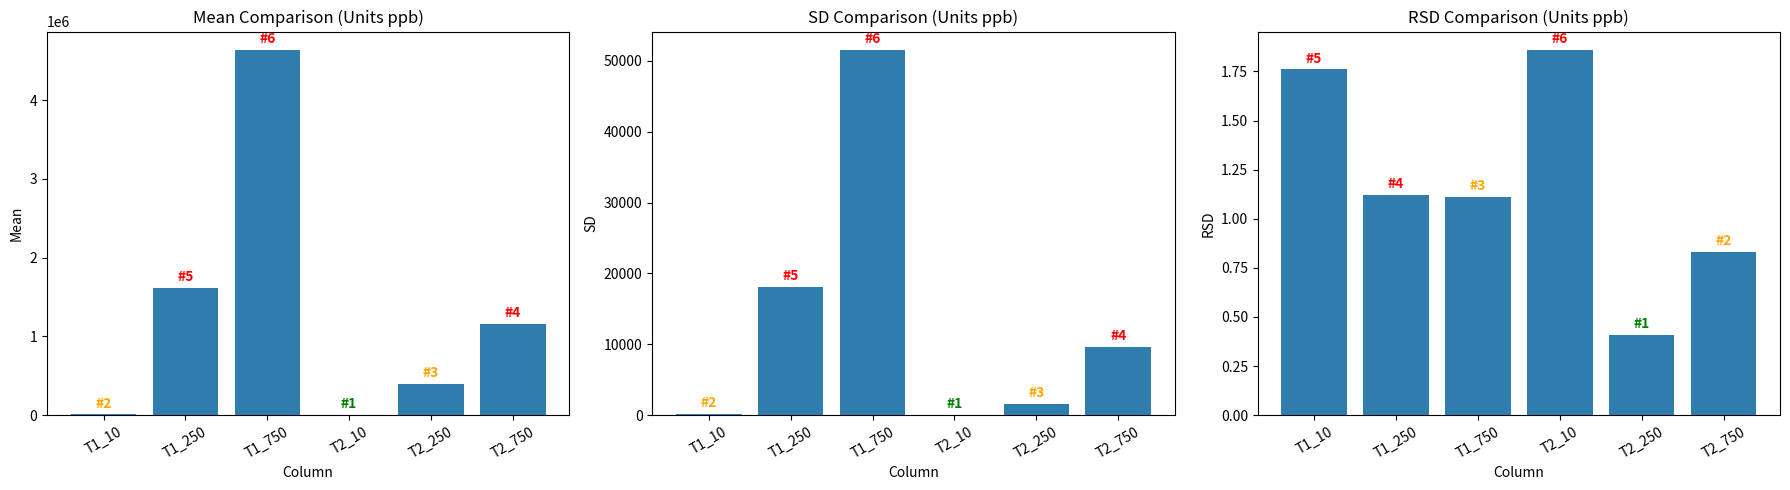

How many data points does each series have?

6